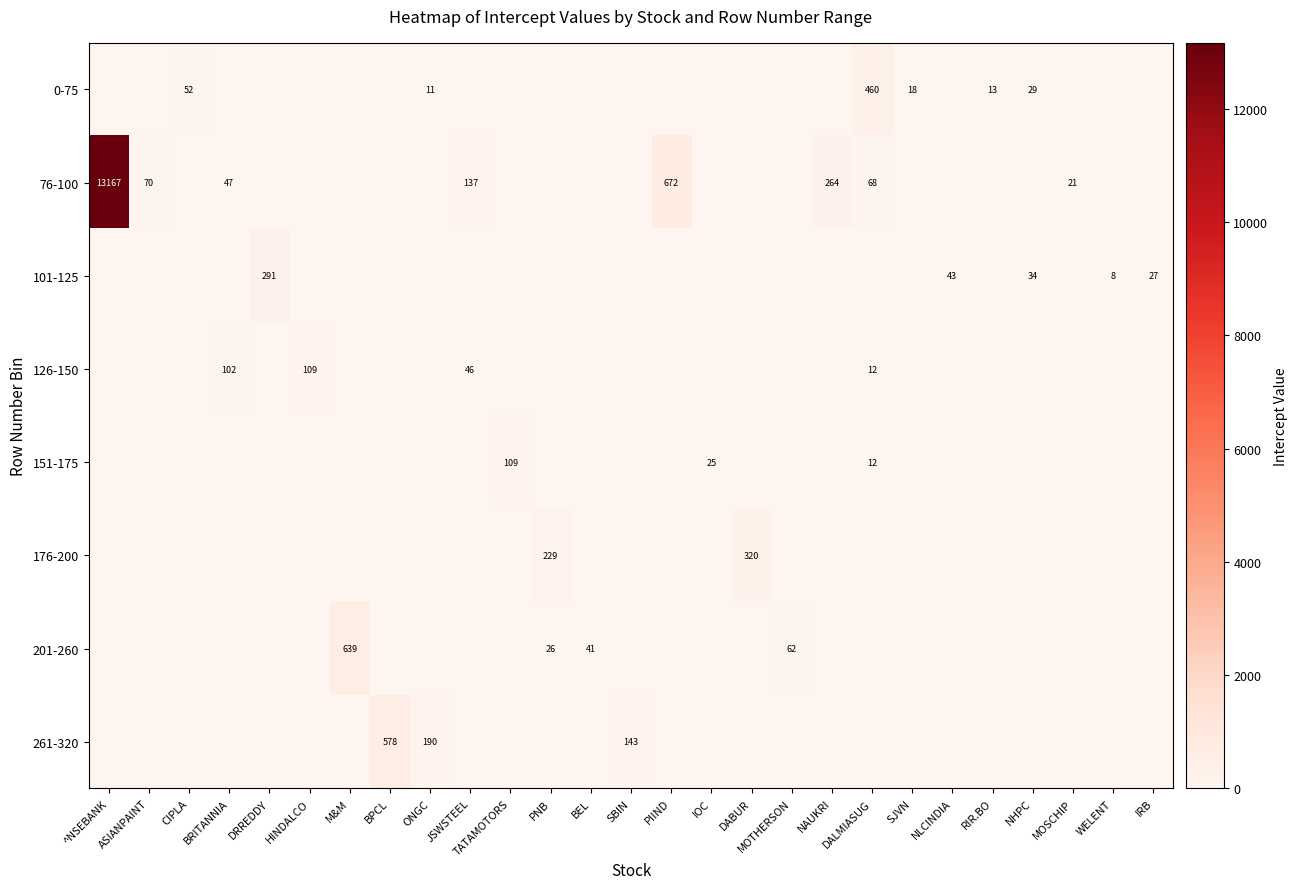

The 101-125 series shows 45 at NHPC. True or false?

False